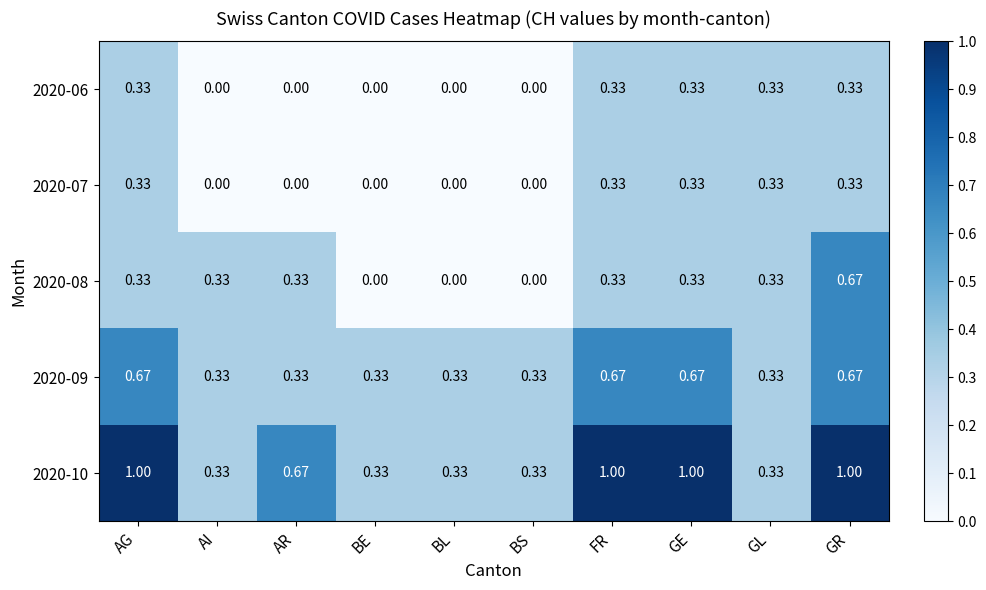

Which category has the highest value in the 2020-08 series?

GR